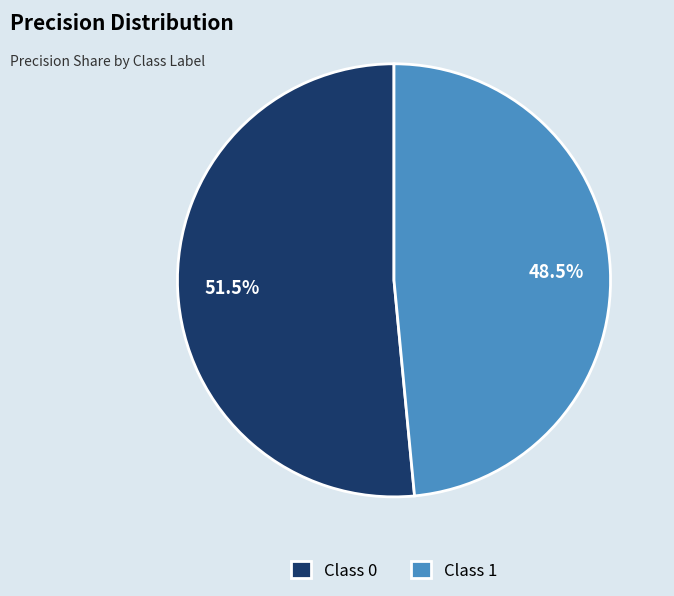

Do Class 1 and Class 0 together represent more than half of the pie?

Yes